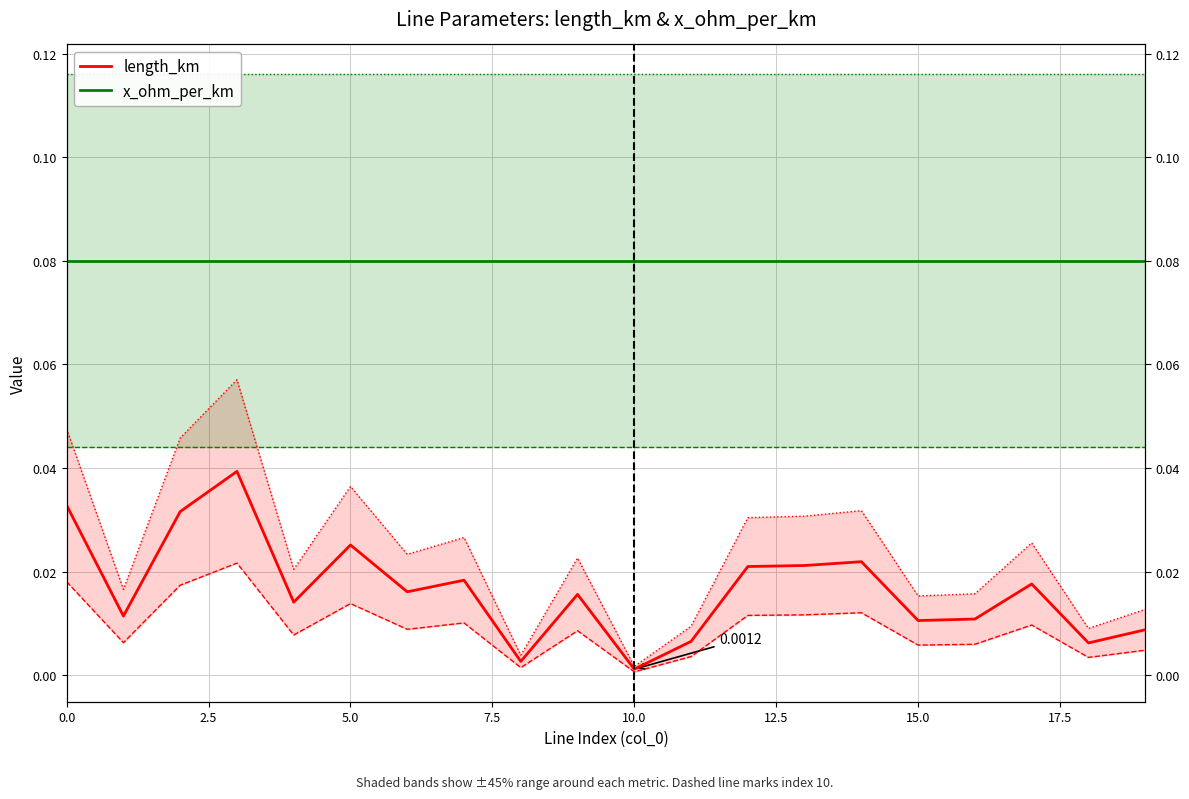

True or false: length_km and x_ohm_per_km intersect in this chart.

False